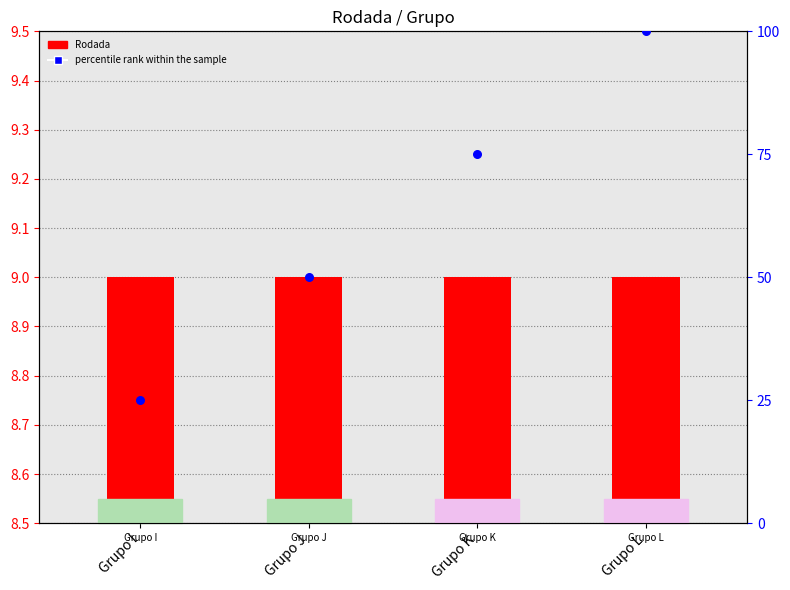

At which category is the sum across all series the highest?

Grupo L